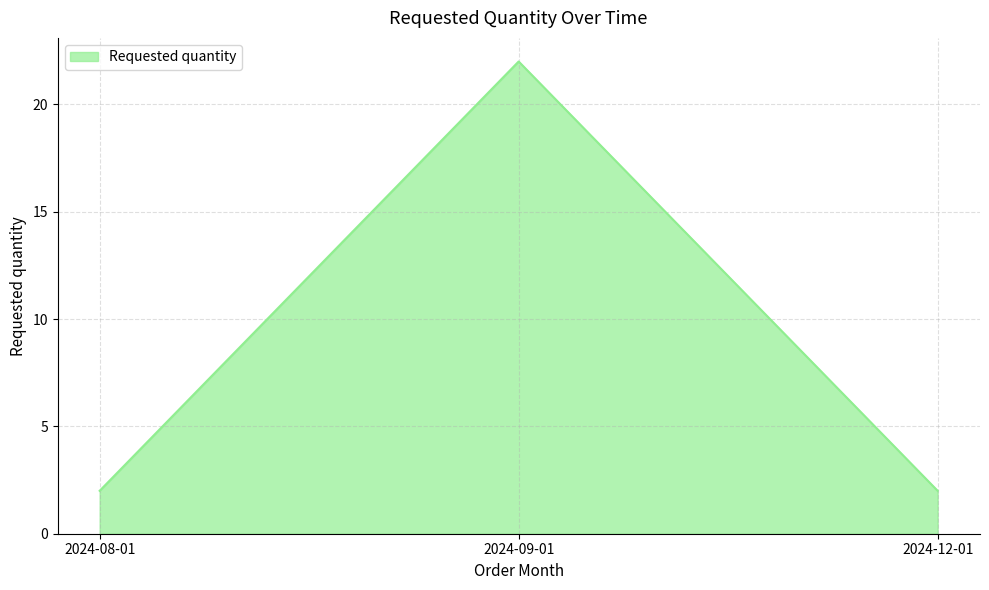

Reading left to right, extract all data points from this chart.

2024-08-01=2	2024-09-01=22	2024-12-01=2